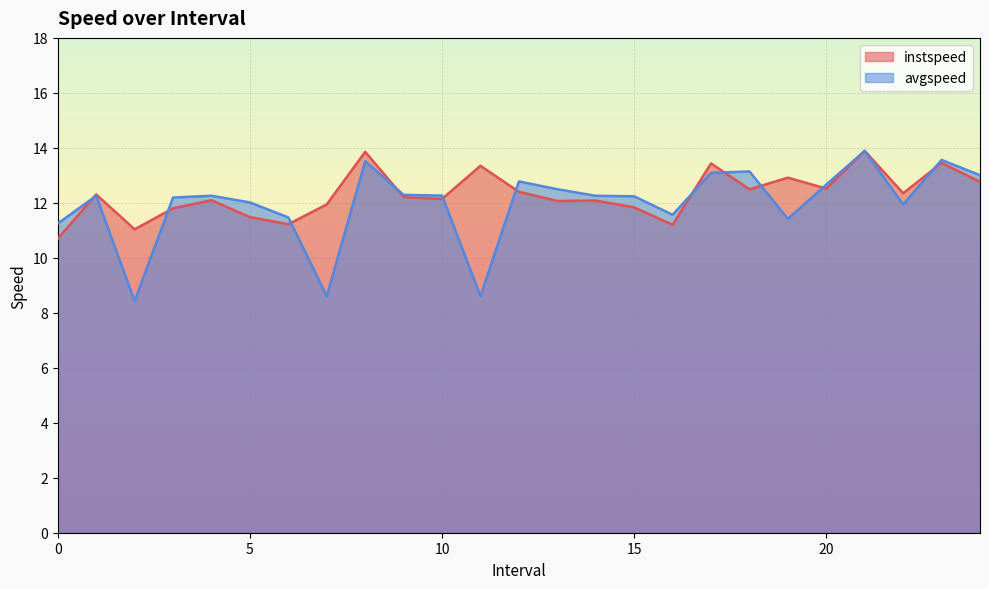

At how many categories does at least one series exceed 13?

7